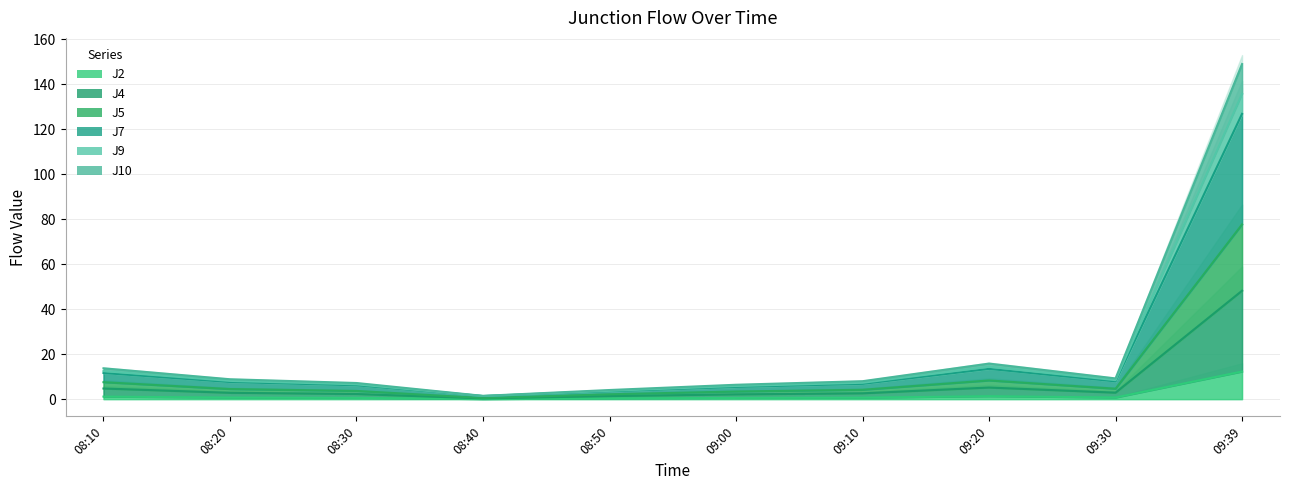

What is the minimum value for J10?

1.4